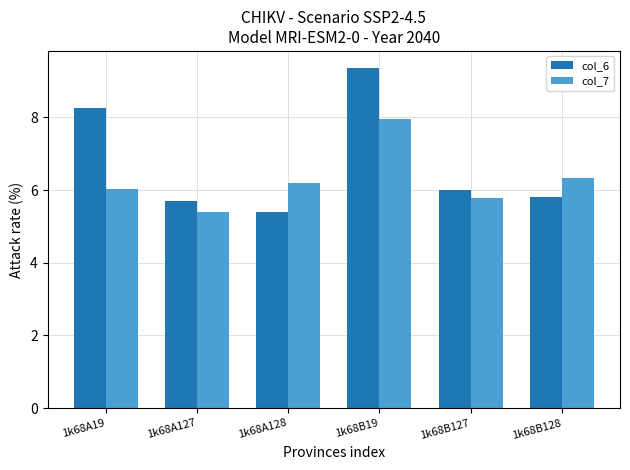

Rank the categories by col_7 value from highest to lowest.

1k68B19, 1k68B128, 1k68A128, 1k68A19, 1k68B127, 1k68A127